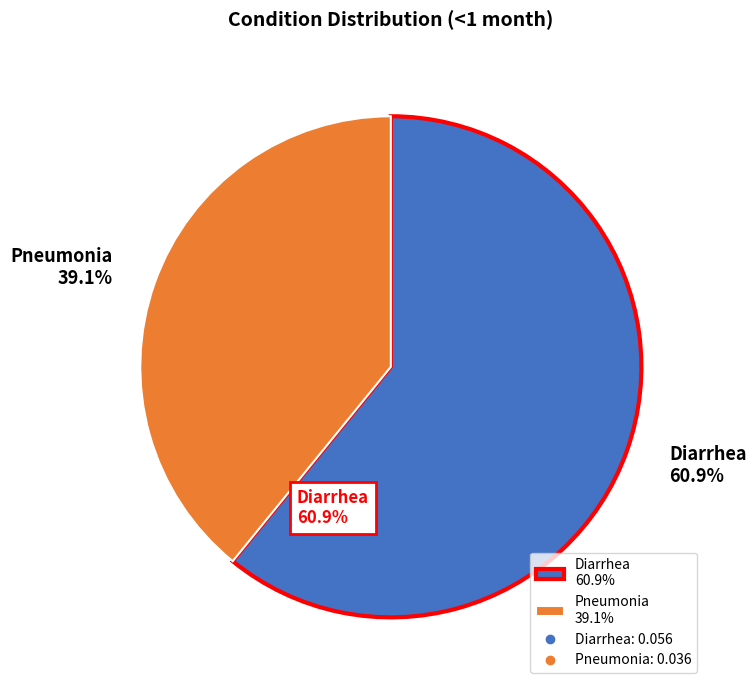

To the nearest percent, what is the difference between the Pneumonia and Diarrhea slice percentages?

22%